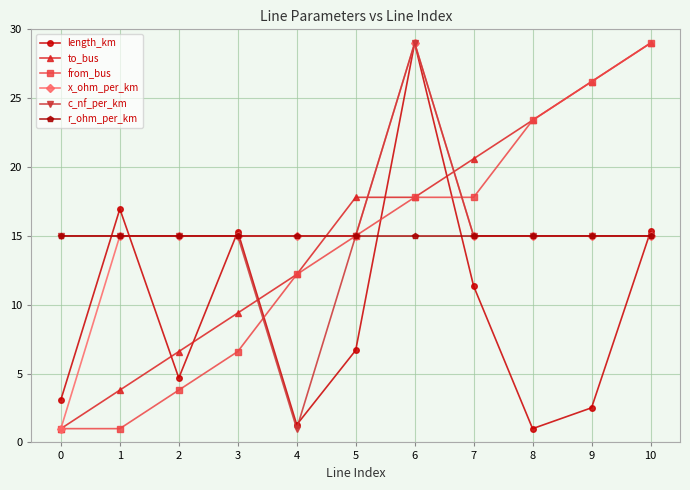

What is the sum of all from_bus values?

153.8